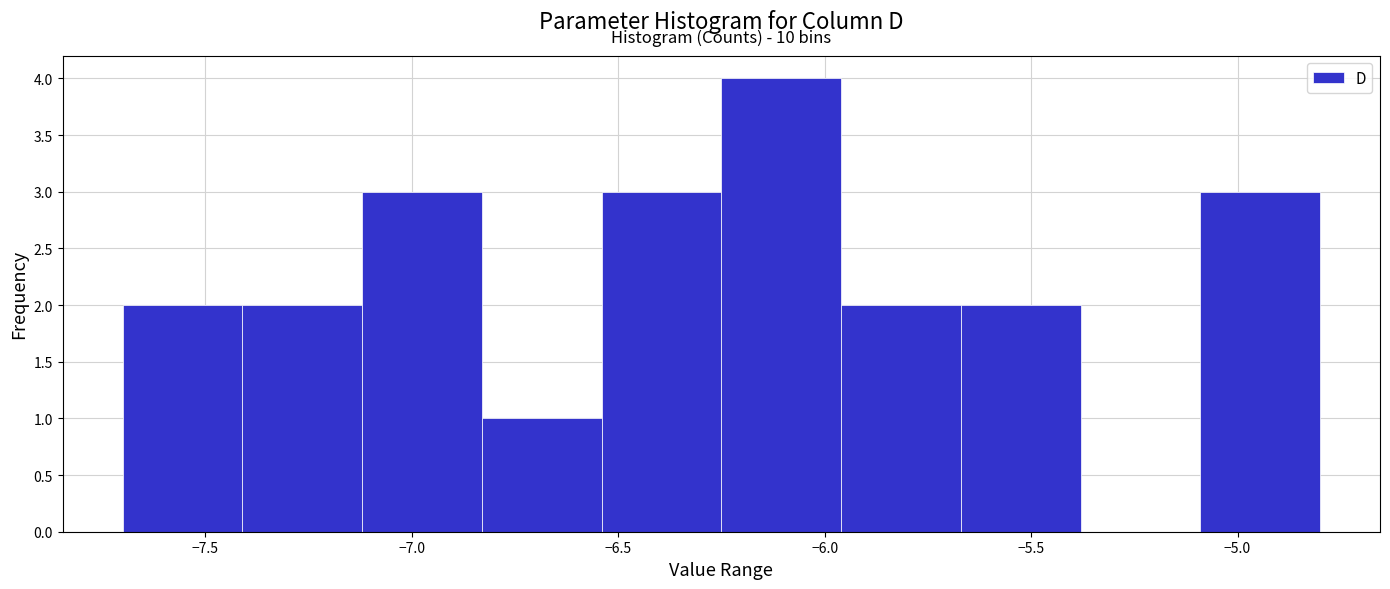

Over which range of the x-axis is the bar tallest?

-6.25 to -5.96